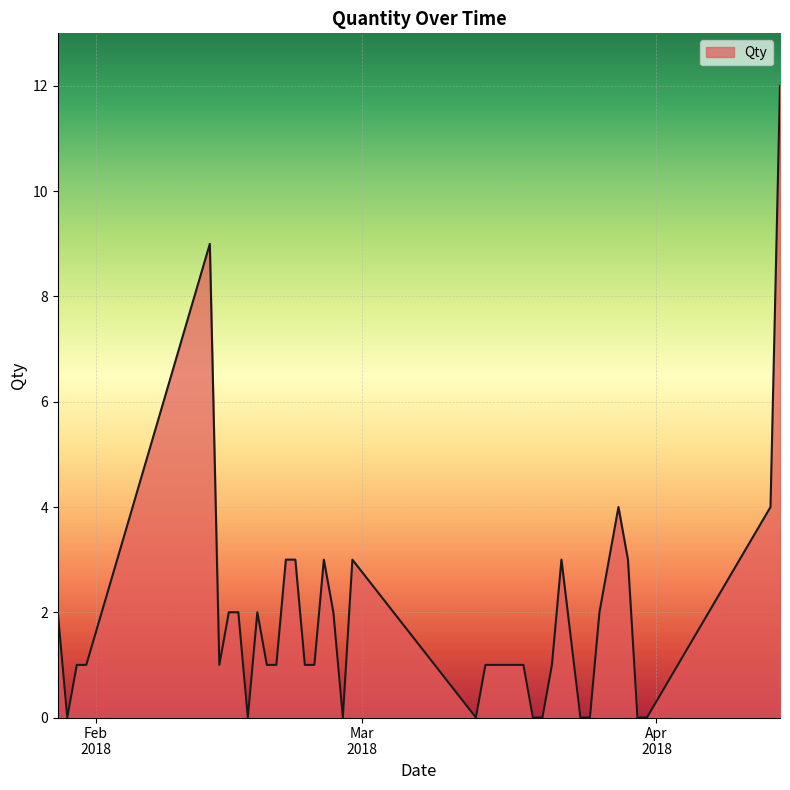

Reading left to right, transcribe all the data shown in this chart.

2	0	1	1	9	1	2	2	0	2	1	1	3	3	1	1	3	2	0	3	0	1	1	1	1	1	0	0	1	3	0	0	2	3	4	3	0	0	4	12